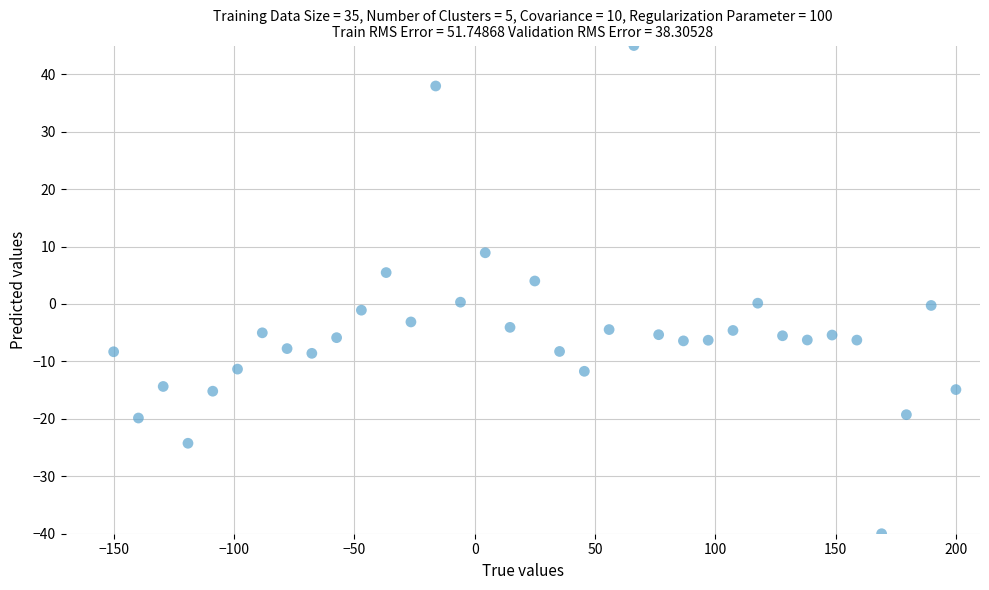

What is the range of X values (max minus min)?

350.0